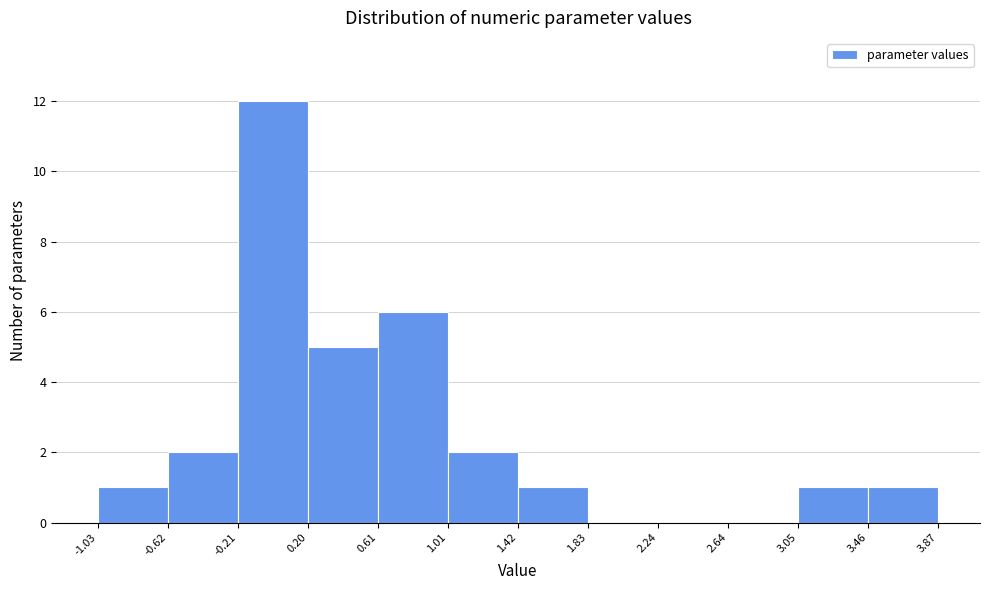

What is the height of the bar covering -0.21 to 0.20 on the x-axis? The values are not printed on the chart, so give them approximately, as read against the axis.

12